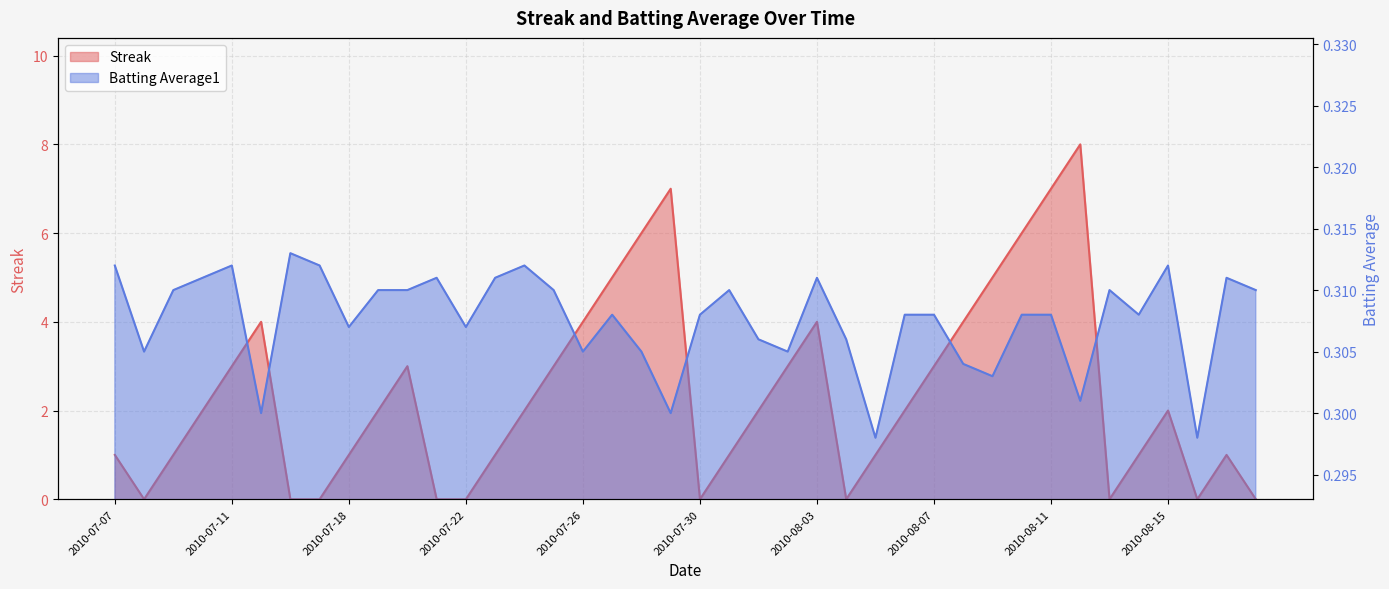

At which category does Streak reach its first local valley?

2010-07-08